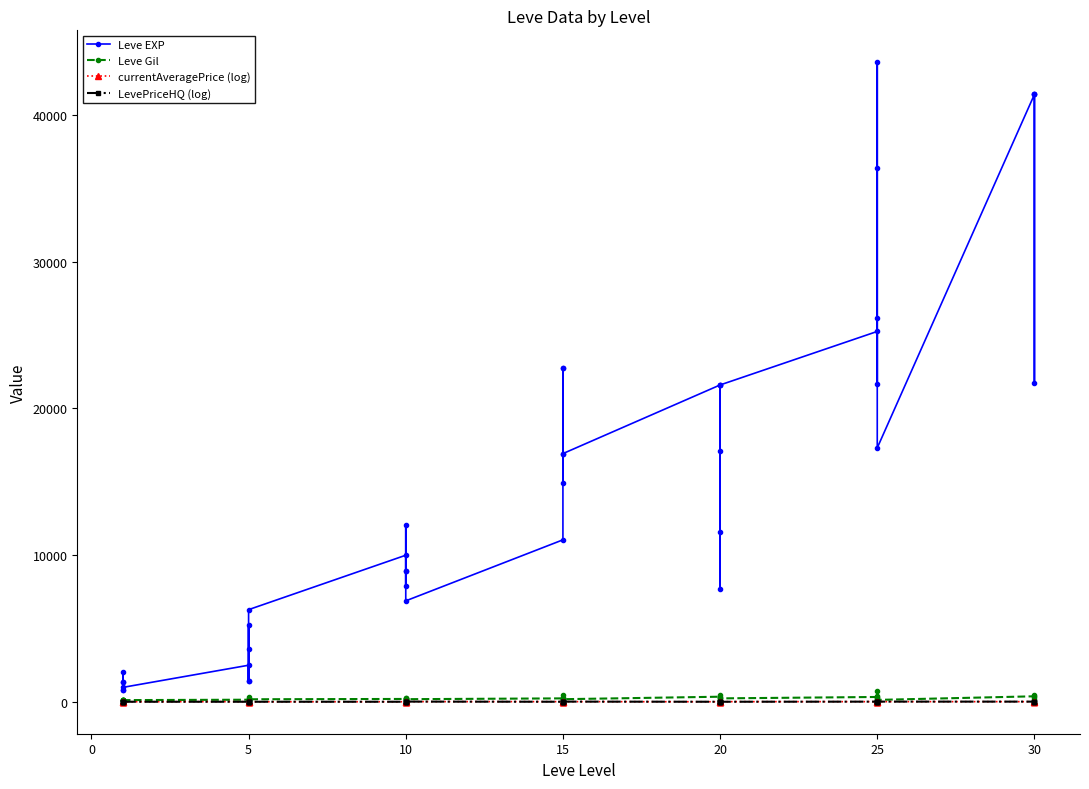

True or false: currentAveragePrice (log) has a value of 9.9 at 10.

False